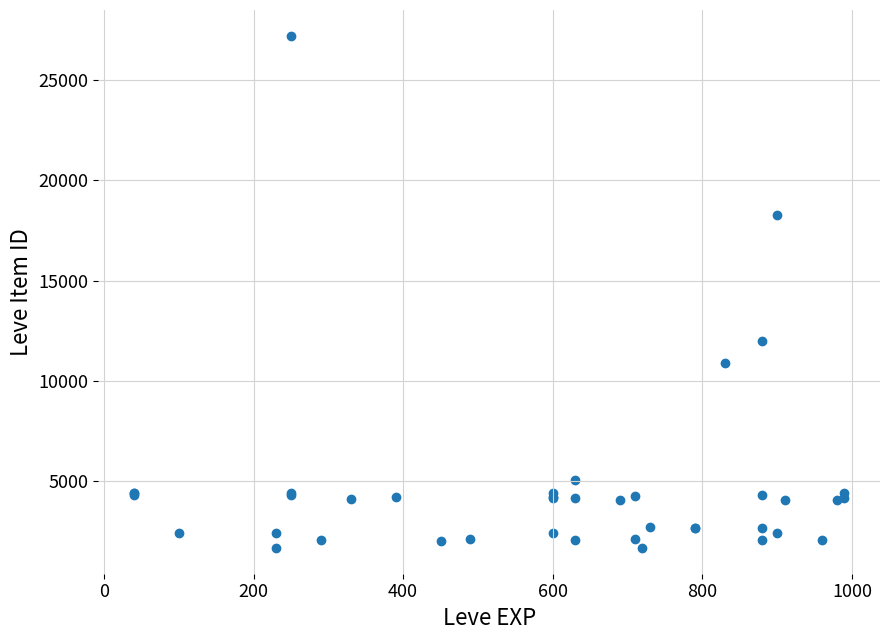

What Y value in the scatter plot is closest to 14448?

12018